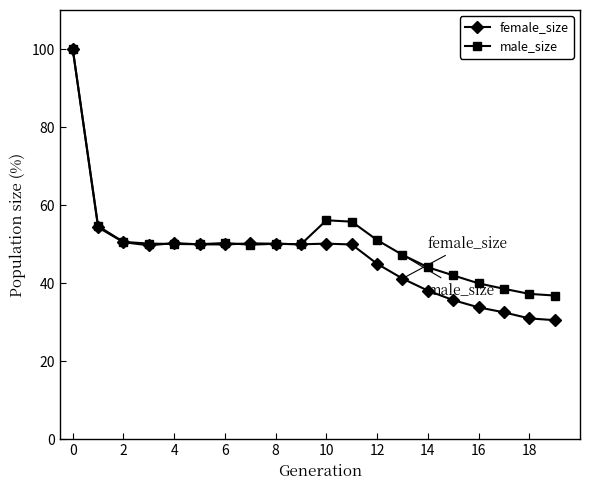

What is the lowest value of the male_size series?

36.8